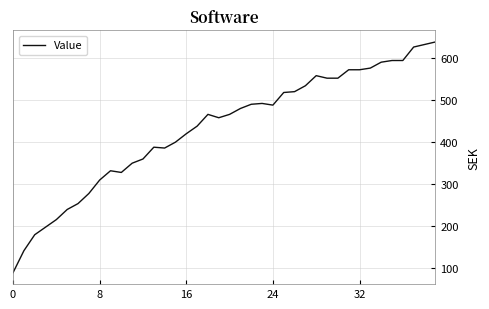

What is the average value?

432